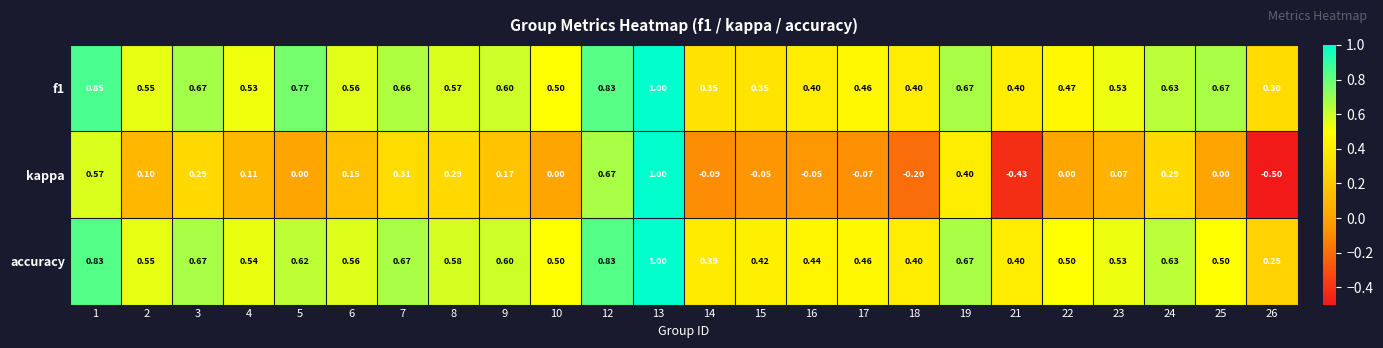

Between 7 and 24, which series saw the biggest shift?

accuracy